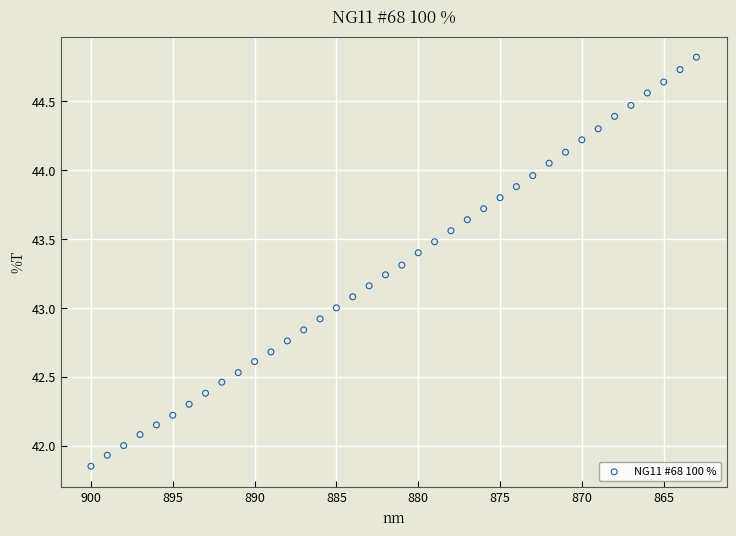

What is the range of X values (max minus min)?

37.0